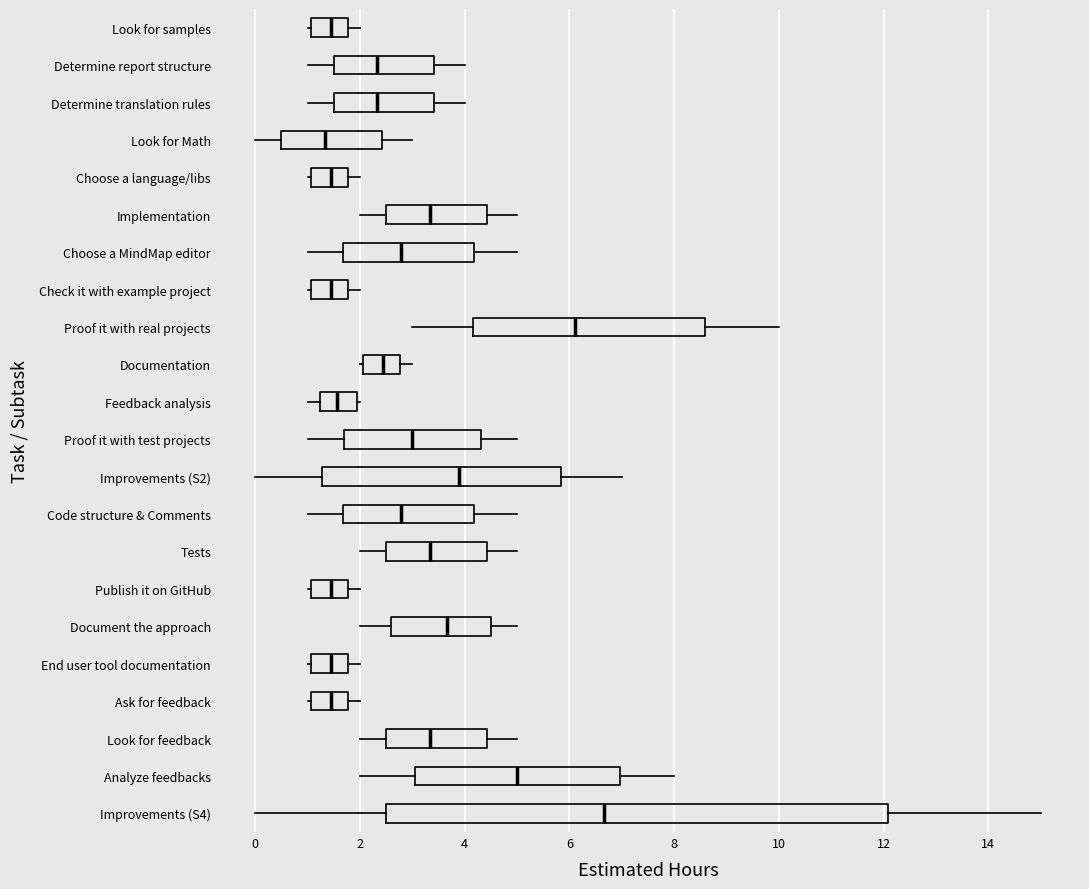

Reading bottom to top, transcribe this box plot: for each box, give where its median line is, the range the box spans, and where its two whiskers end, as read against the x-axis. The values are not printed on the chart, so give them approximately, as read against the axis.

Improvements (S4): median 6.6, box 2.6 to 12.0, whiskers 0.0 to 15.0
Analyze feedbacks: median 5.0, box 3.0 to 7.0, whiskers 2.0 to 8.0
Look for feedback: median 3.4, box 2.6 to 4.4, whiskers 2.0 to 5.0
Ask for feedback: median 1.4, box 1.0 to 1.8, whiskers 1.0 to 2.0
End user tool documentation: median 1.4, box 1.0 to 1.8, whiskers 1.0 to 2.0
Document the approach: median 3.6, box 2.6 to 4.6, whiskers 2.0 to 5.0
Publish it on GitHub: median 1.4, box 1.0 to 1.8, whiskers 1.0 to 2.0
Tests: median 3.4, box 2.6 to 4.4, whiskers 2.0 to 5.0
Code structure & Comments: median 2.8, box 1.6 to 4.2, whiskers 1.0 to 5.0
Improvements (S2): median 3.8, box 1.2 to 5.8, whiskers 0.0 to 7.0
Proof it with test projects: median 3.0, box 1.6 to 4.4, whiskers 1.0 to 5.0
Feedback analysis: median 1.6, box 1.2 to 2.0, whiskers 1.0 to 2.0
Documentation: median 2.4, box 2.0 to 2.8, whiskers 2.0 to 3.0
Proof it with real projects: median 6.2, box 4.2 to 8.6, whiskers 3.0 to 10.0
Check it with example project: median 1.4, box 1.0 to 1.8, whiskers 1.0 to 2.0
Choose a MindMap editor: median 2.8, box 1.6 to 4.2, whiskers 1.0 to 5.0
Implementation: median 3.4, box 2.6 to 4.4, whiskers 2.0 to 5.0
Choose a language/libs: median 1.4, box 1.0 to 1.8, whiskers 1.0 to 2.0
Look for Math: median 1.4, box 0.6 to 2.4, whiskers 0.0 to 3.0
Determine translation rules: median 2.4, box 1.6 to 3.4, whiskers 1.0 to 4.0
Determine report structure: median 2.4, box 1.6 to 3.4, whiskers 1.0 to 4.0
Look for samples: median 1.4, box 1.0 to 1.8, whiskers 1.0 to 2.0